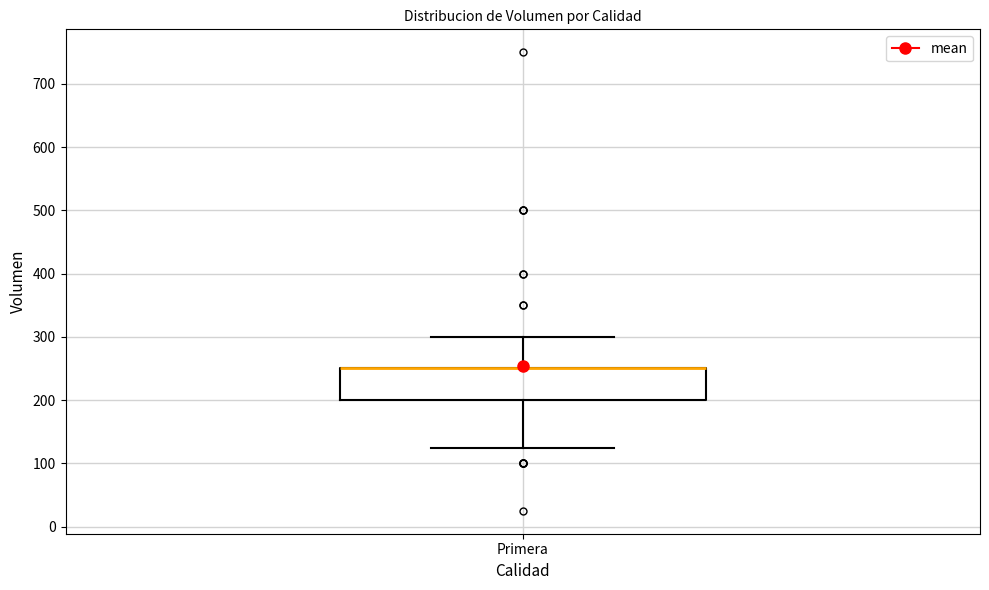

Transcribe this box plot: give where the median line is, the range the box spans, and where the two whiskers end, as read against the y-axis. The values are not printed on the chart, so give them approximately, as read against the axis.

median 250 (drawn on the box's upper edge), box 200 to 250, whiskers 130 to 300